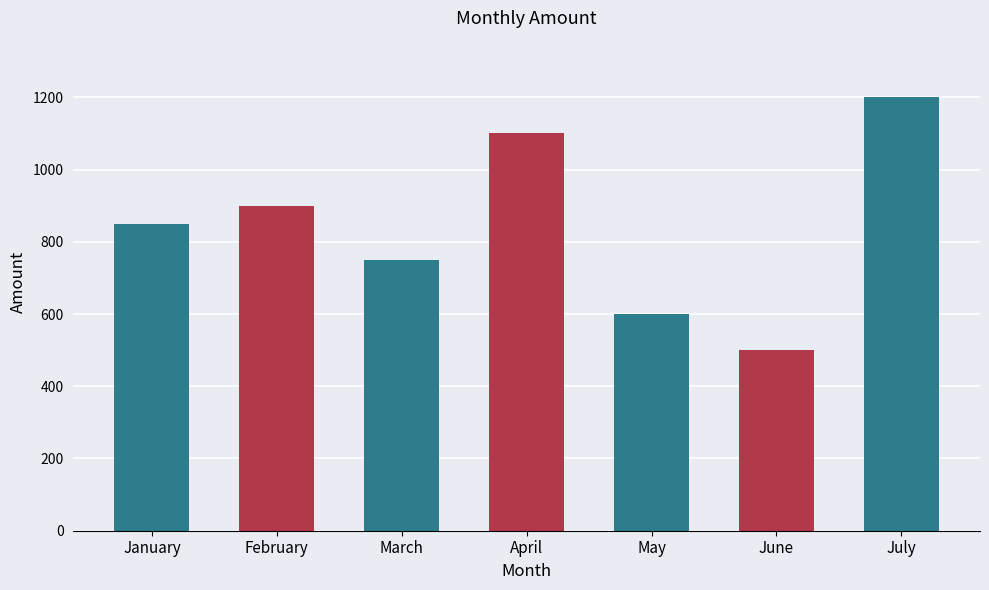

Reading left to right, list all the values displayed in this chart.

January=850	February=900	March=750	April=1100	May=600	June=500	July=1200